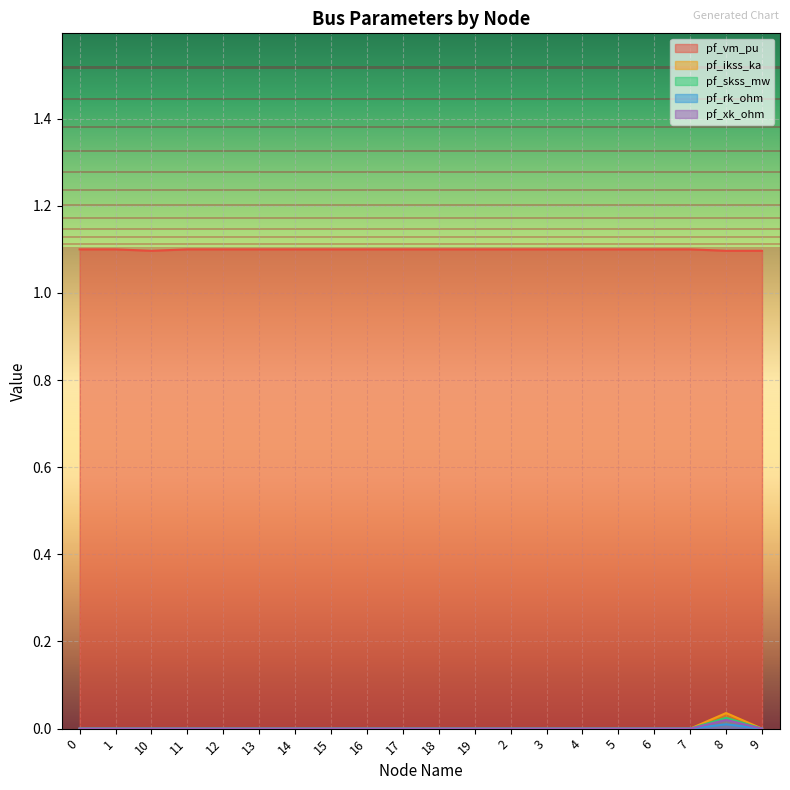

What position from the right is 8?

2